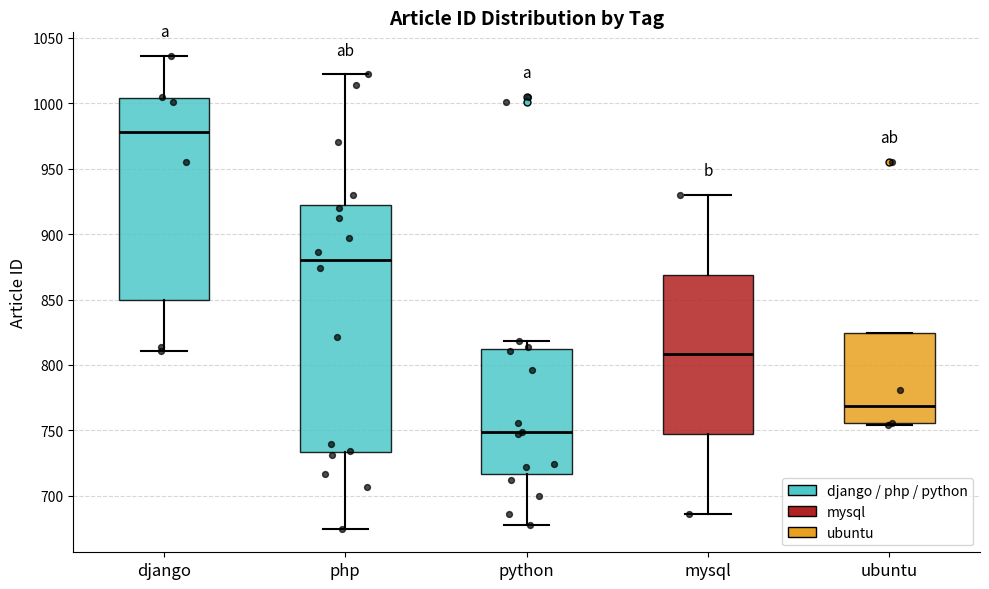

Which box has the highest median line?

django